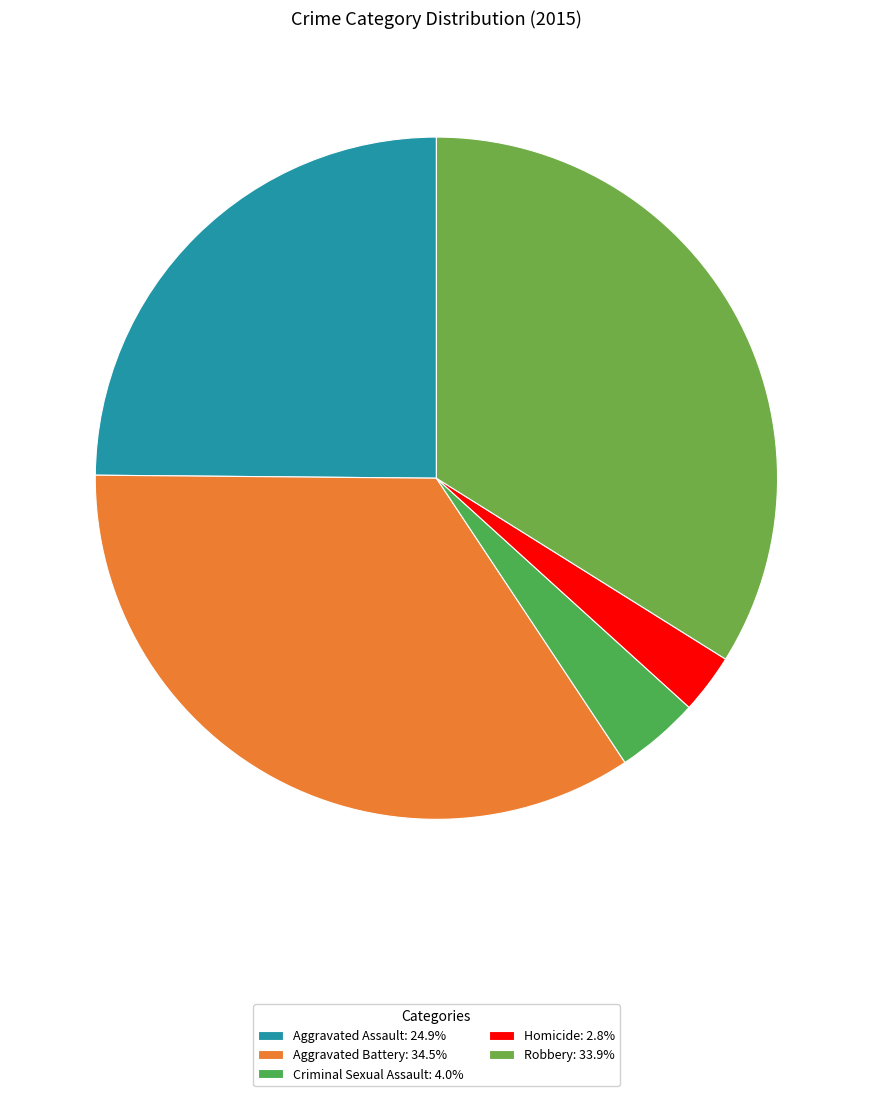

What percentage is NOT represented by Aggravated Battery?

65.5%